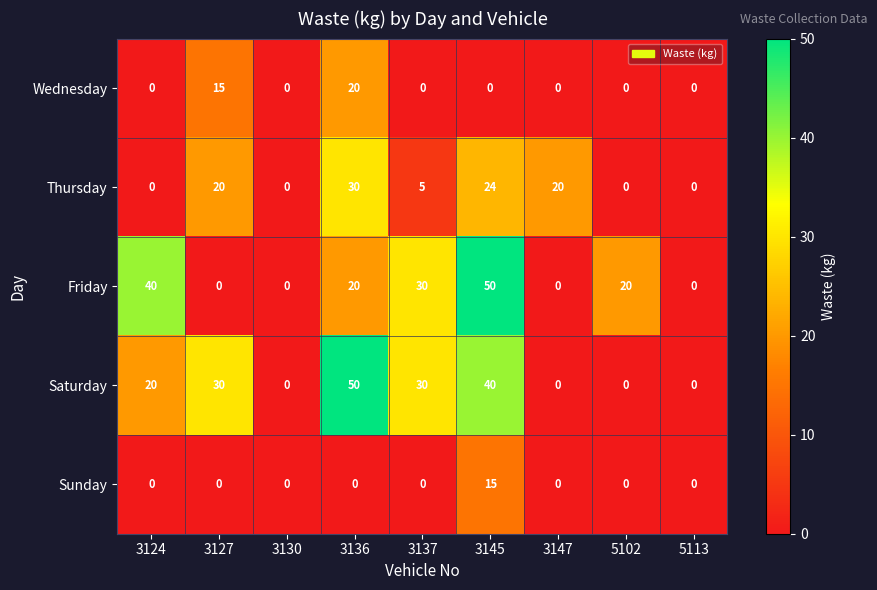

What is the total value across all series at 3127?

65